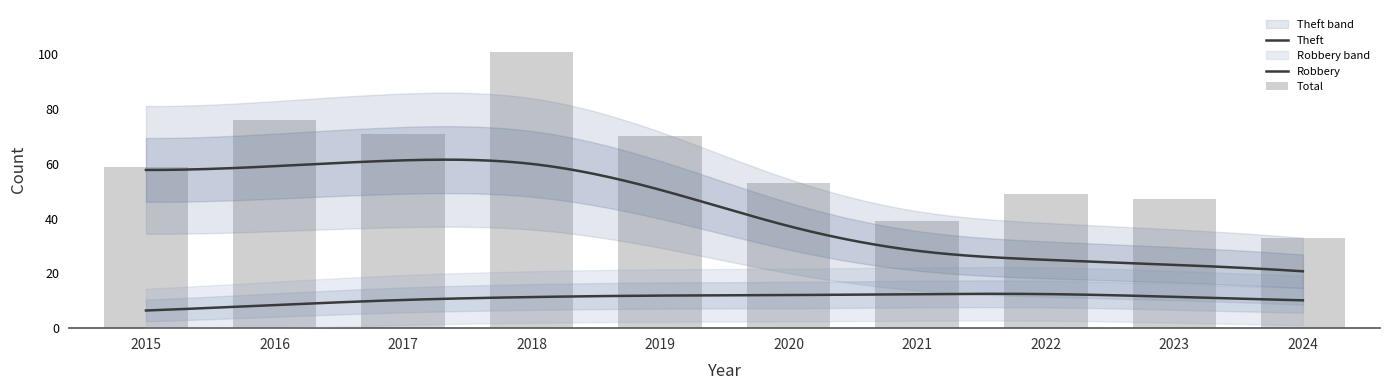

Where does the Theft series first go above 50?

2015